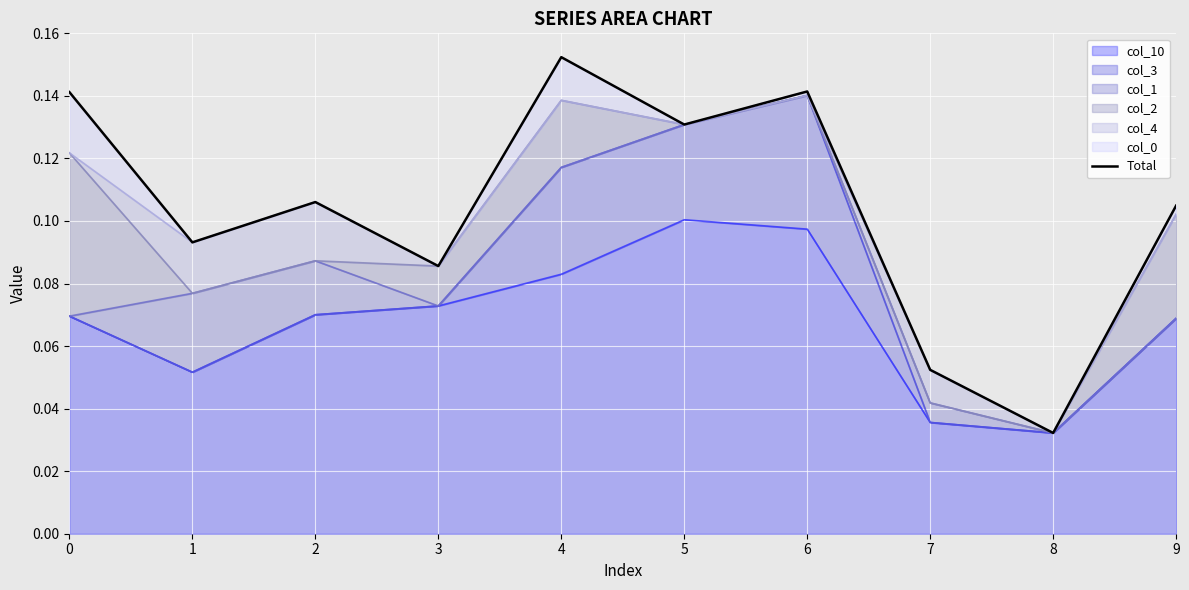

The value of col_10 at 5 is 0.1. True or false?

True